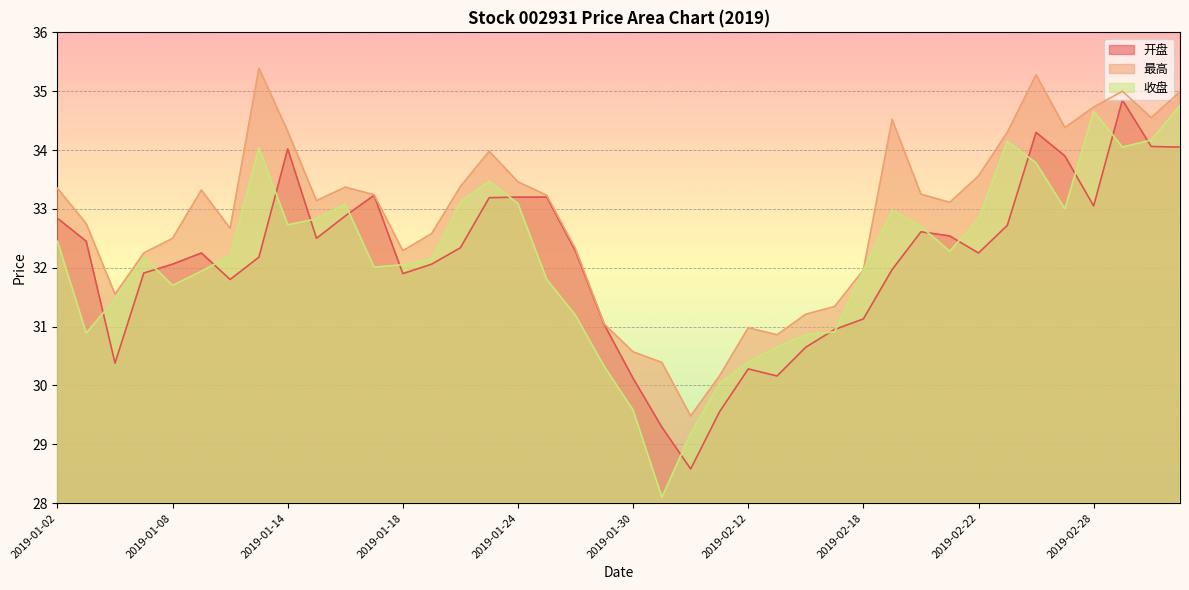

Which series has the largest total across all categories?

最高